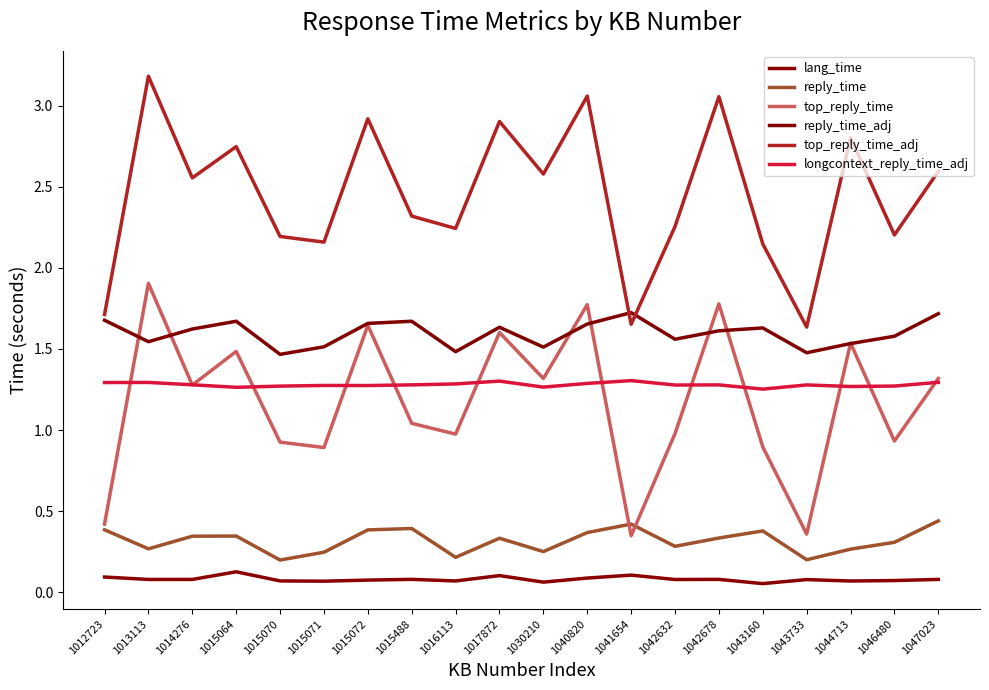

What is the maximum value shown in the chart?

3.2